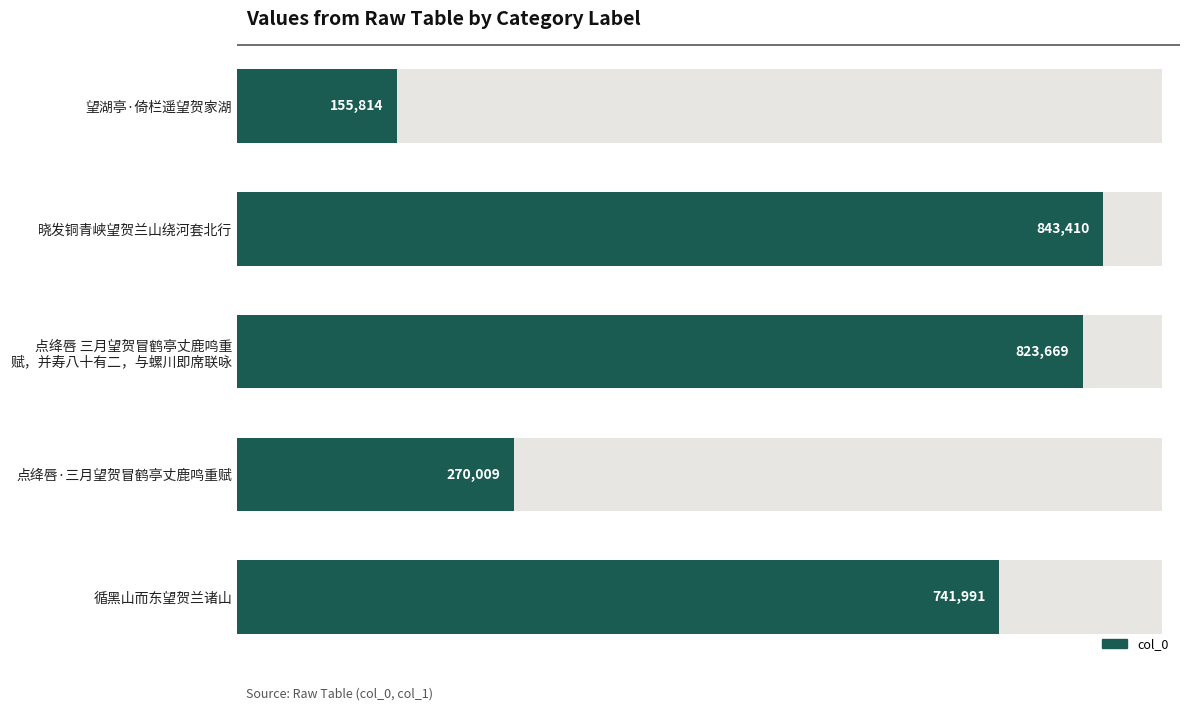

How many bars are there in total?

5